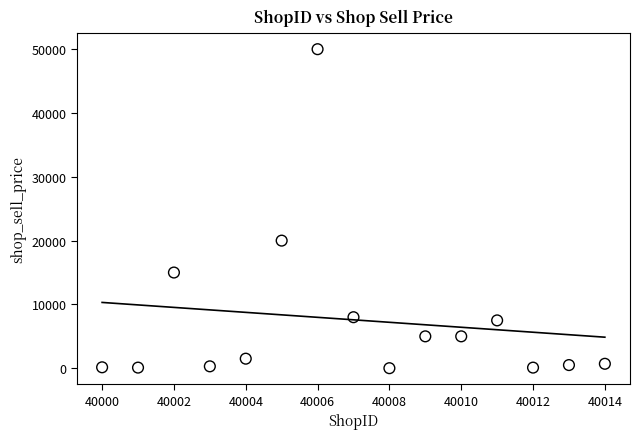

What is the range of X values (max minus min)?

14